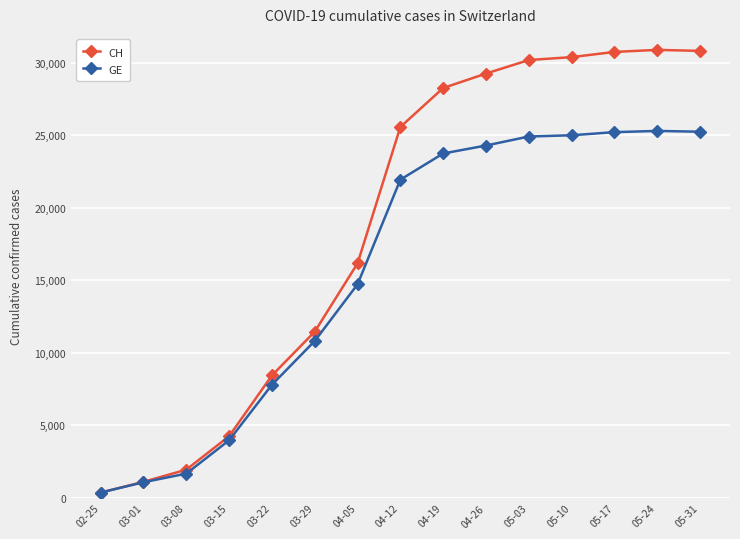

What is the sum of all GE values?

236208